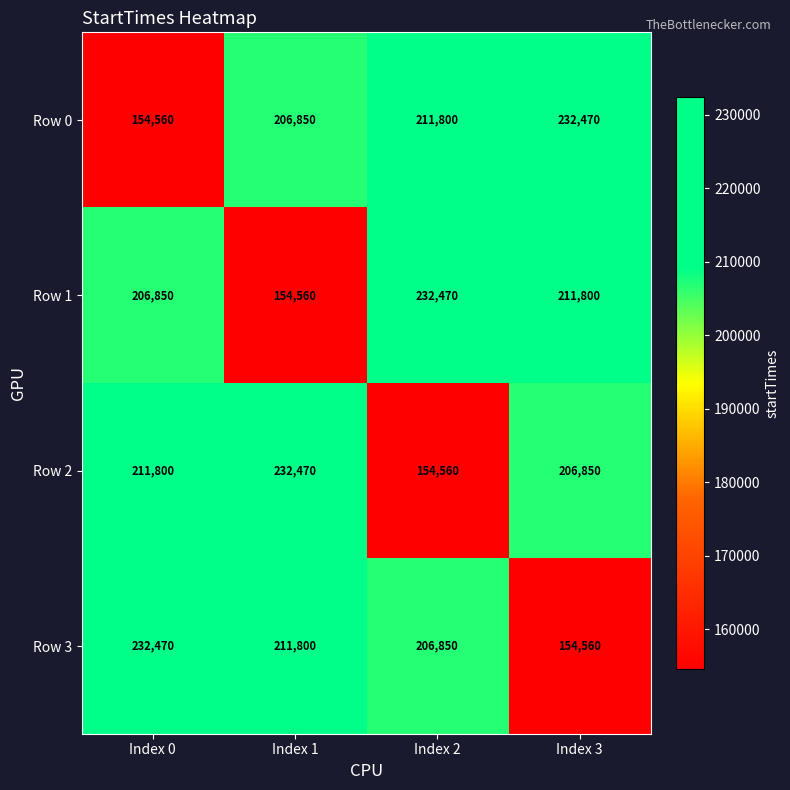

Count the number of categories in the chart.

4